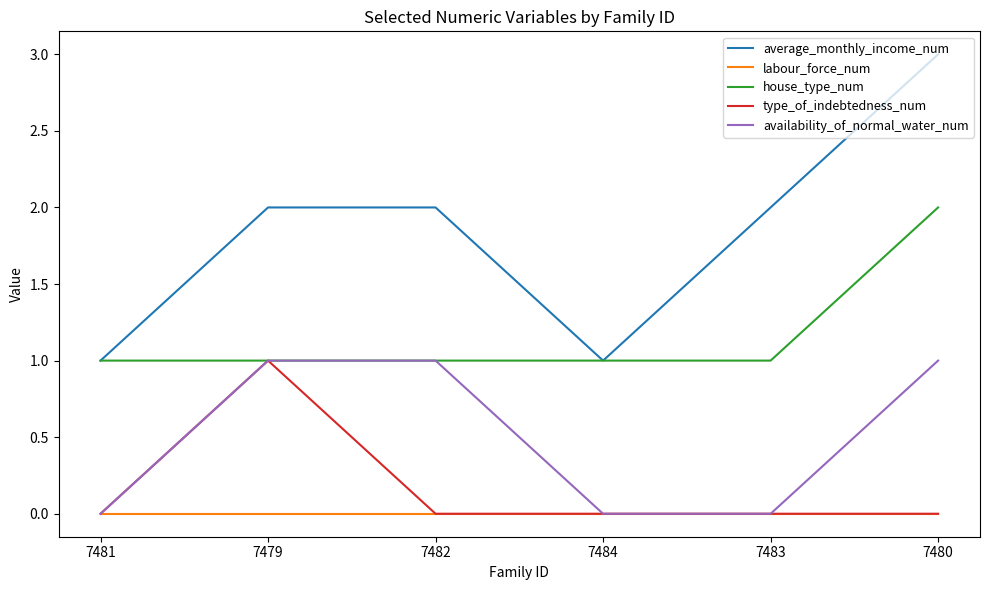

Which category has the highest value across all series?

7480